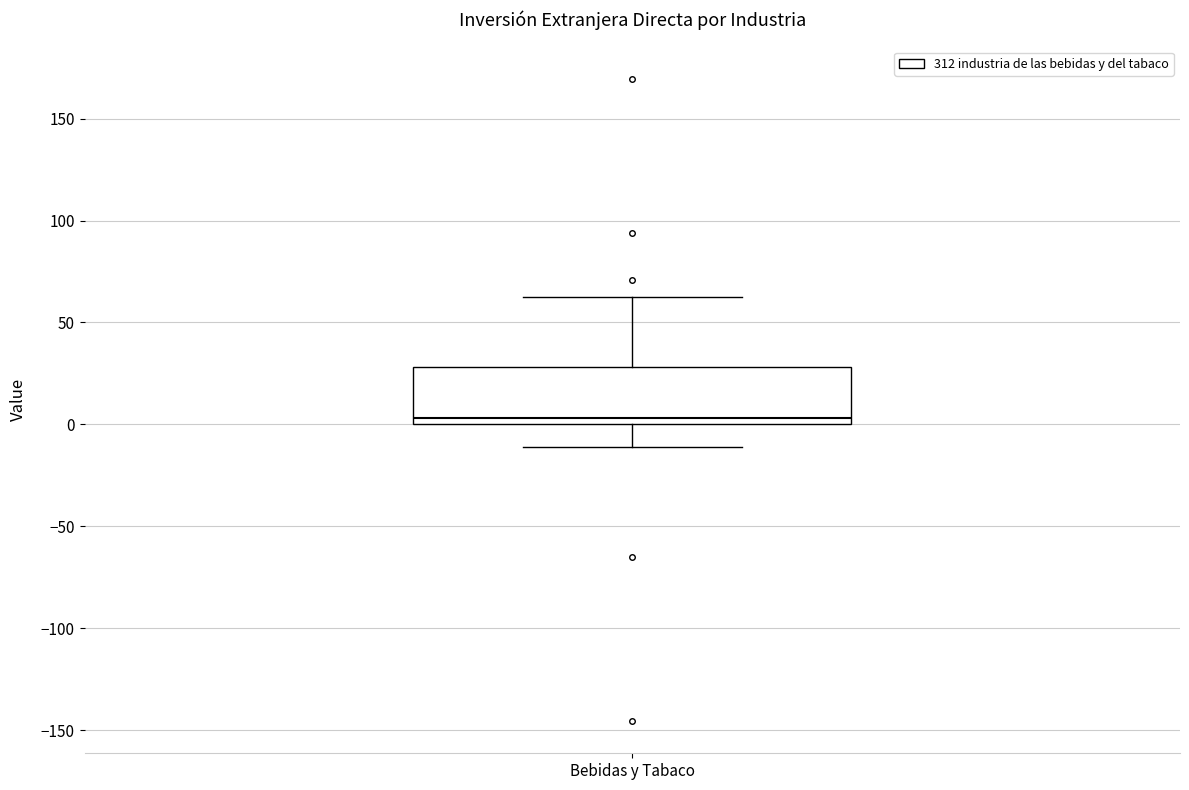

Transcribe this box plot: give where the median line is, the range the box spans, and where the two whiskers end, as read against the y-axis. The values are not printed on the chart, so give them approximately, as read against the axis.

median 5, box 0 to 30, whiskers -10 to 65